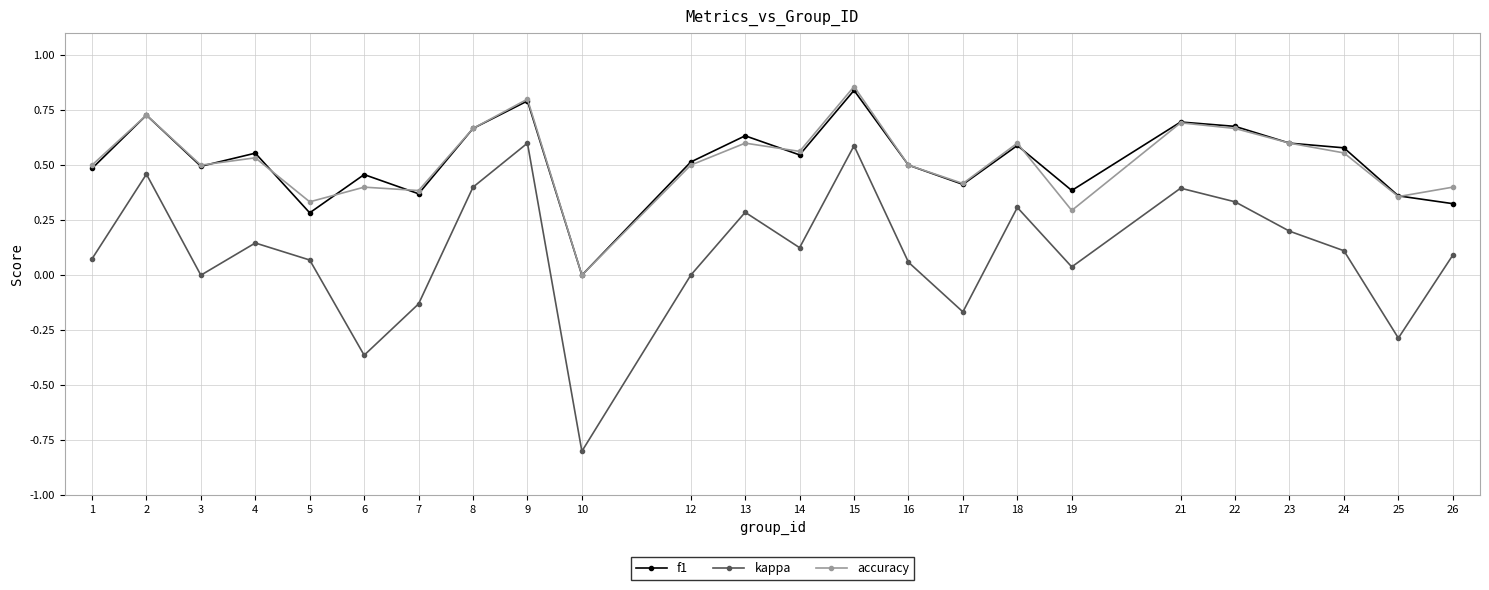

How many data points in accuracy are above 0?

23